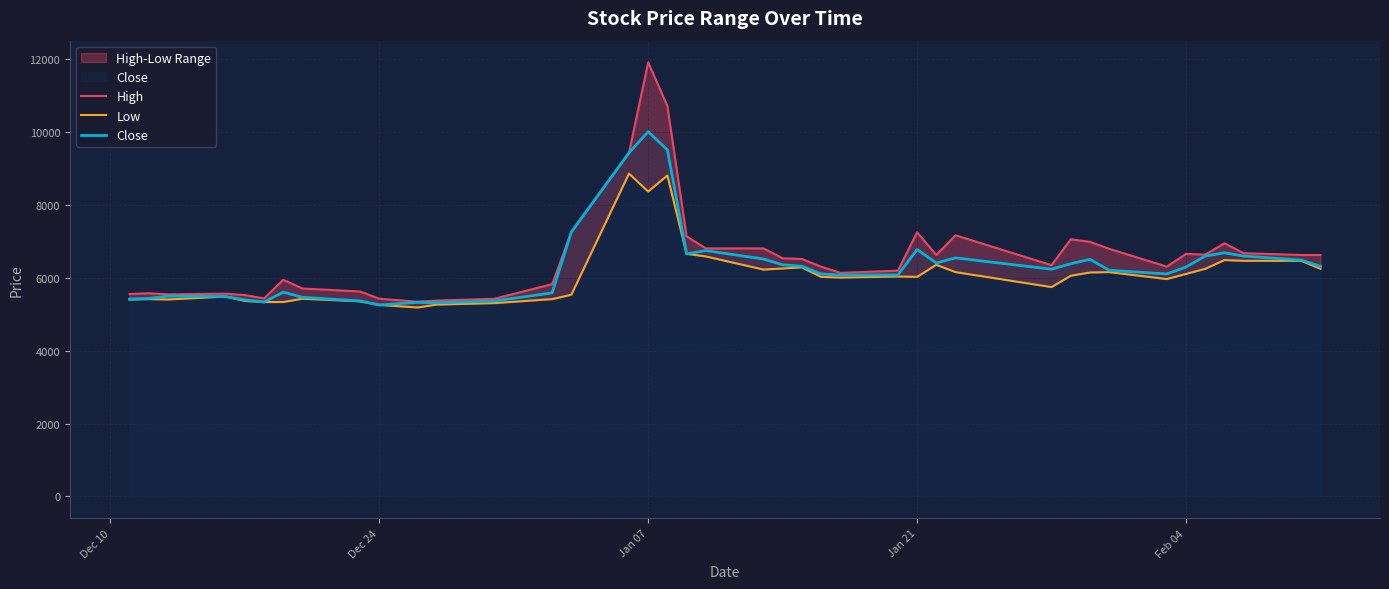

What is the lowest value of the Close series?

5250